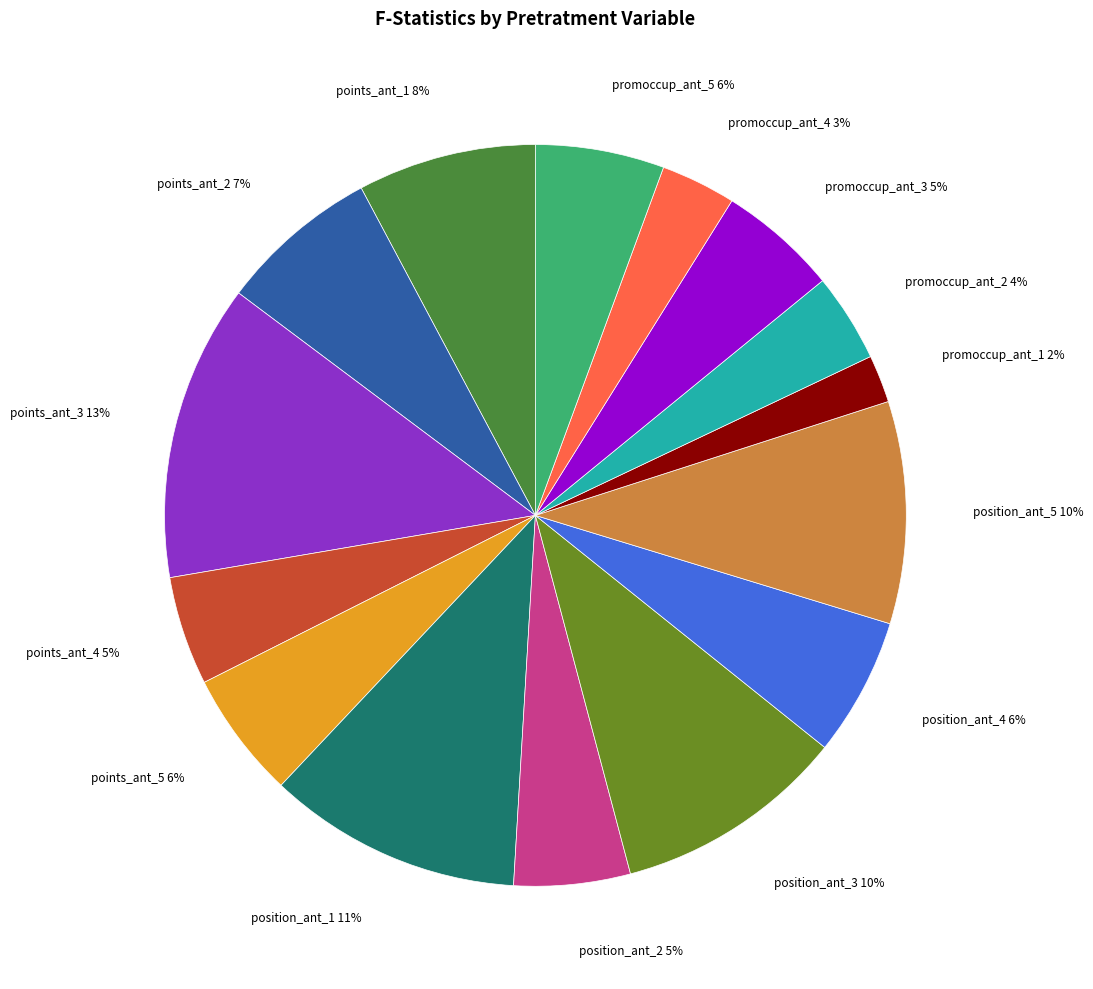

What percentage is the promoccup_ant_3 slice, to the nearest percent?

5%